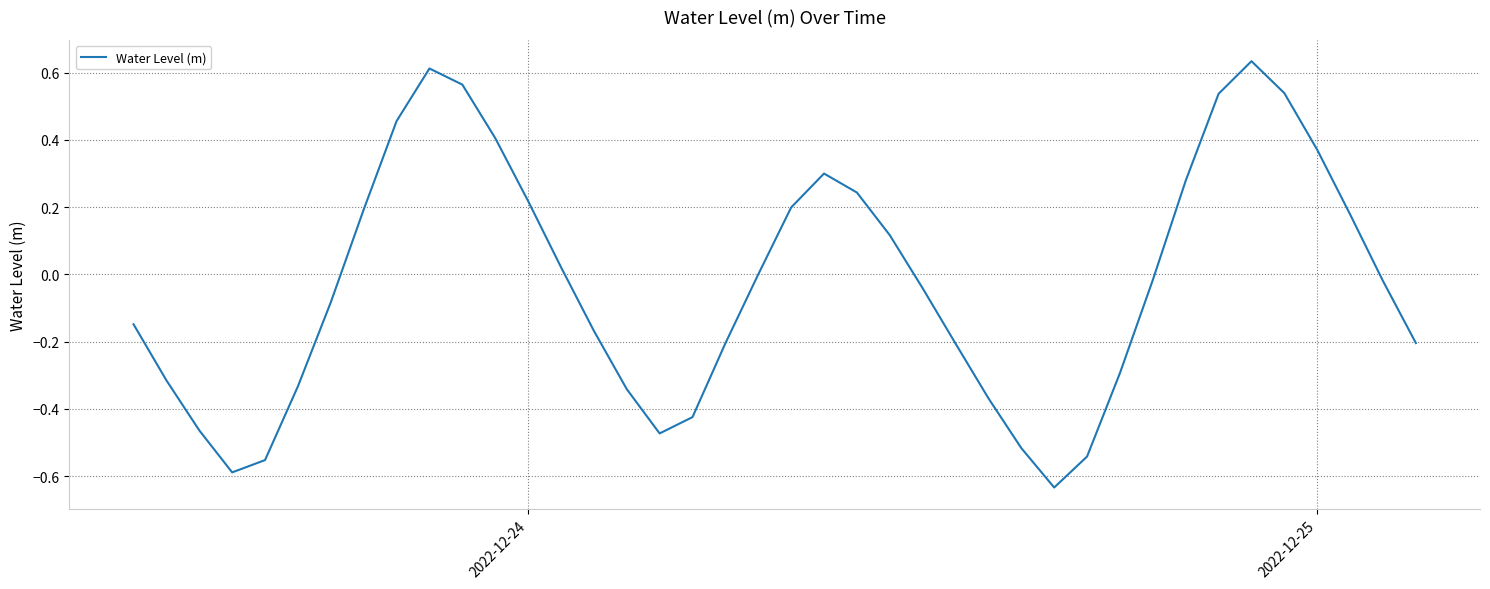

What is the difference between the maximum and minimum values?

1.3